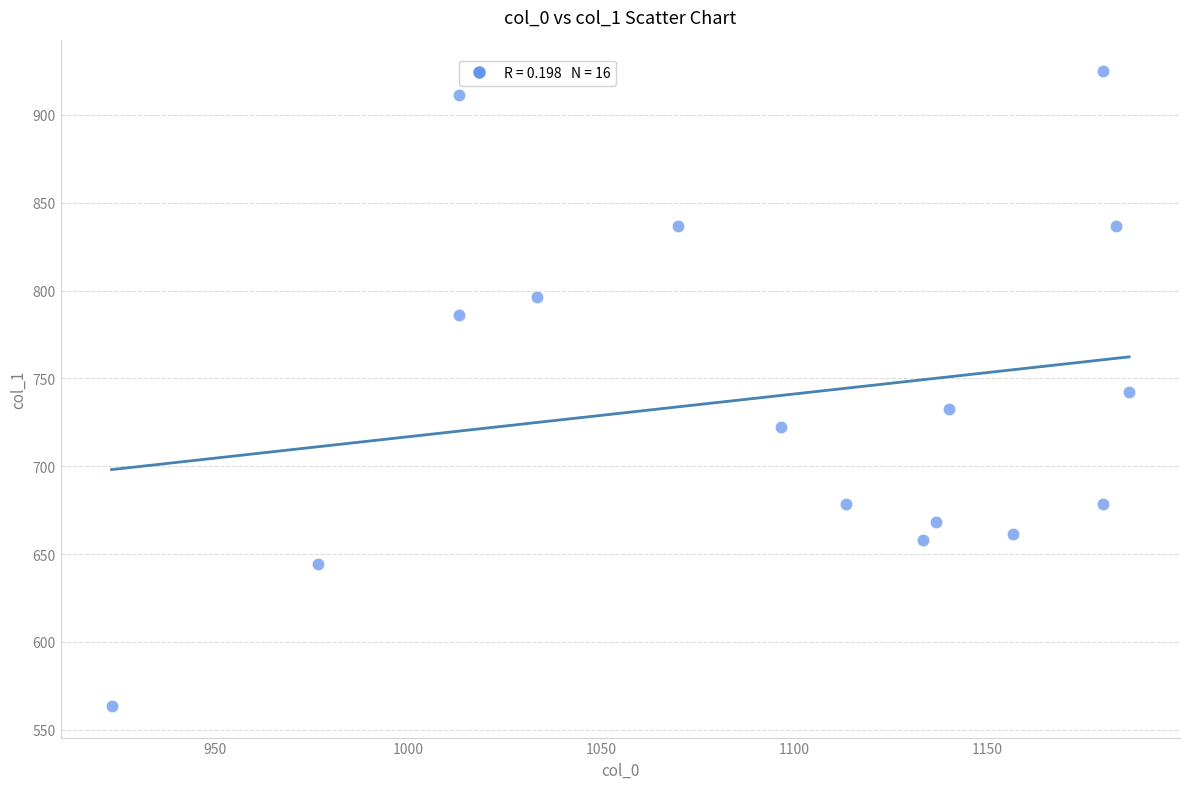

What is the range of X values (max minus min)?

263.3